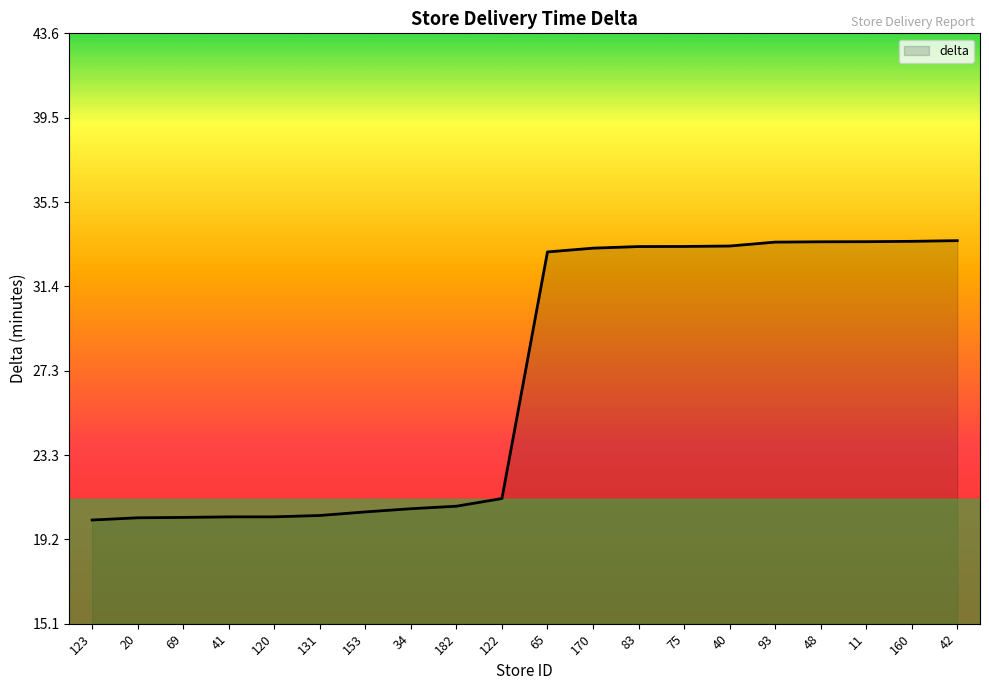

What is the smallest value displayed?

20.1